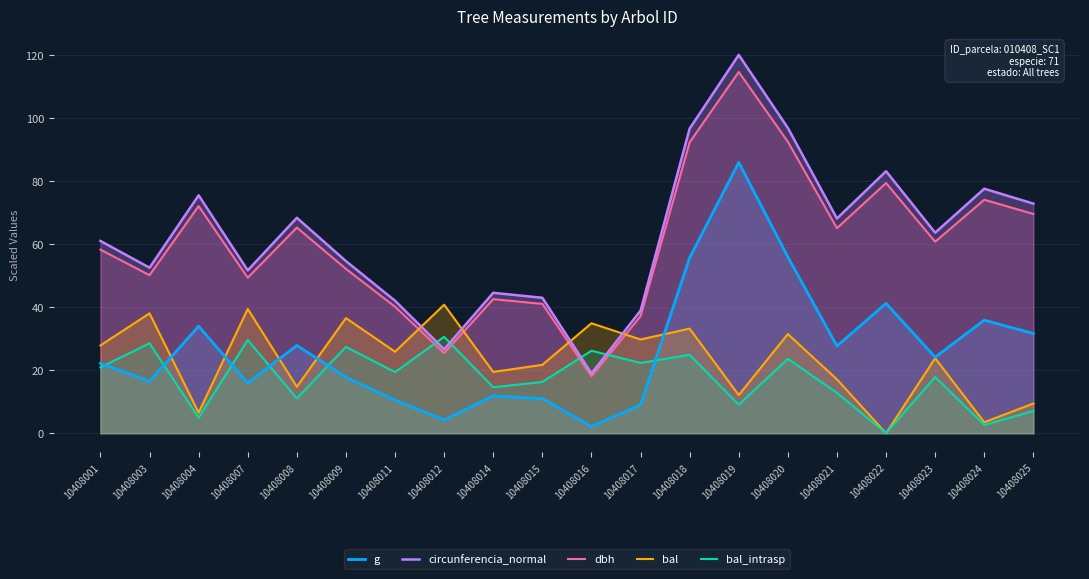

Reading right to left, list all the values displayed in this chart.

g: 31.6	35.8	24.1	41.2	27.7	55.9	85.8	55.6	9.0	2.1	11.0	11.8	4.2	10.5	17.8	27.8	15.9	33.9	16.4	22.2
circunferencia_normal: 72.8	77.5	63.6	83.0	68.1	96.8	119.9	96.6	38.9	19.0	42.9	44.5	26.6	42.0	54.6	68.3	51.6	75.4	52.5	60.9
dbh: 69.5	74.0	60.7	79.3	65.0	92.4	114.5	92.2	37.1	18.1	41.0	42.5	25.4	40.1	52.1	65.2	49.3	72.0	50.1	58.2
bal: 9.4	3.5	23.8	0.0	17.1	31.4	12.1	33.2	29.7	34.9	21.7	19.4	40.7	25.8	36.5	14.7	39.4	6.5	38.0	27.8
bal_intrasp: 7.1	2.6	17.8	0.0	12.8	23.6	9.1	24.9	22.3	26.1	16.3	14.6	30.6	19.4	27.4	11.0	29.5	4.9	28.5	20.9